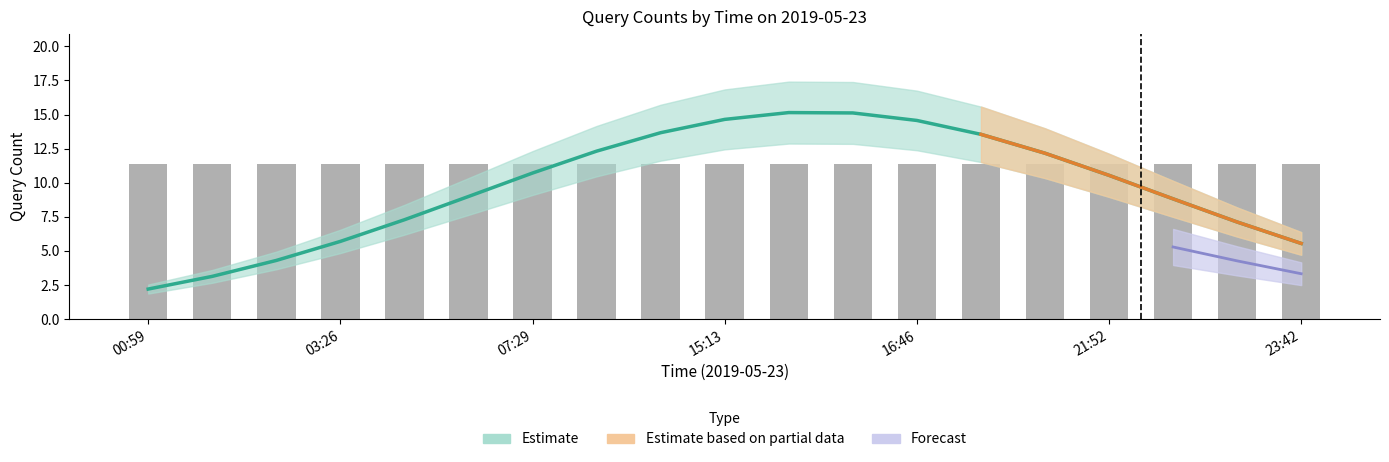

Which series has the widest spread of values?

Estimate